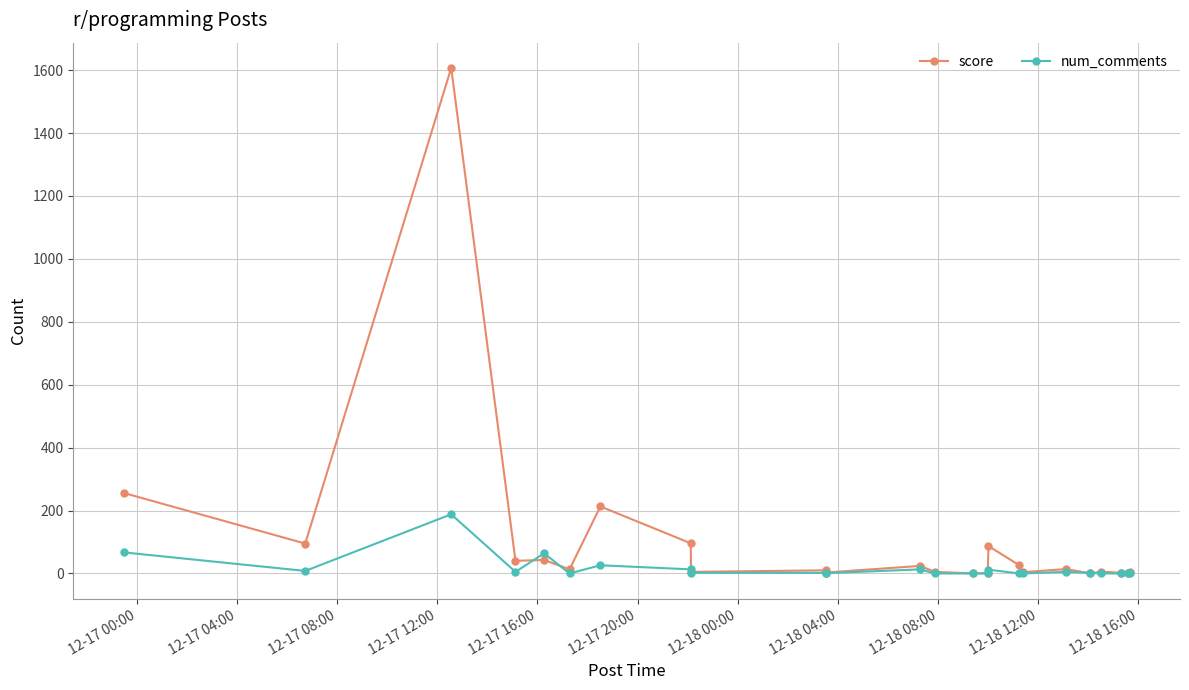

How many categories are shown in the chart?

24